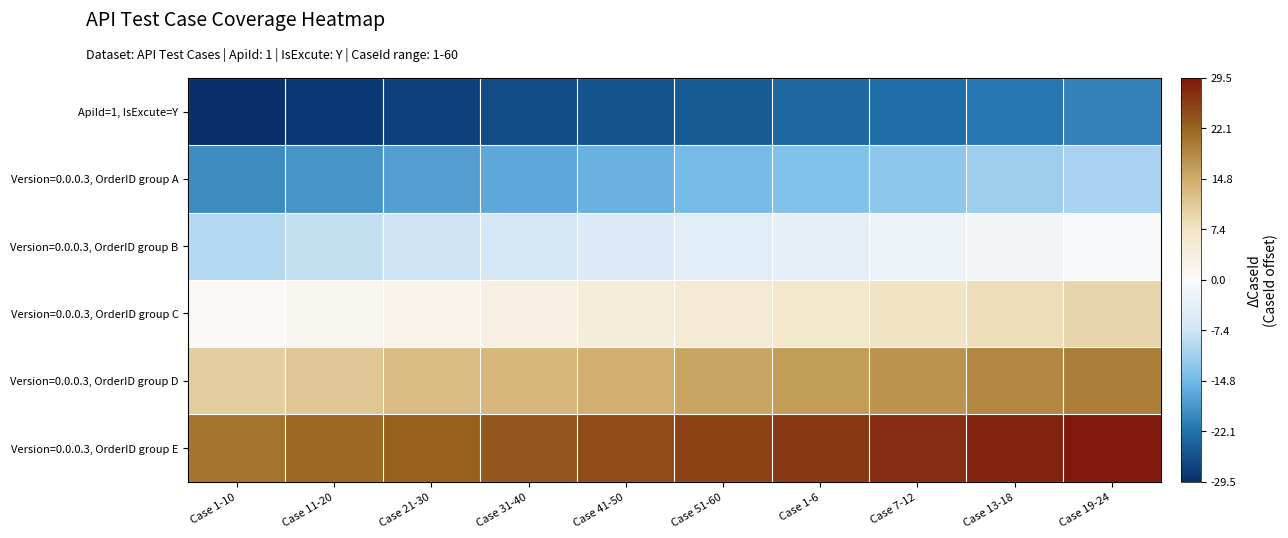

Reading right to left, transcribe all the data shown in this chart.

ApiId=1, IsExcute=Y: Case 19-24=-20.5	Case 13-18=-21.5	Case 7-12=-22.5	Case 1-6=-23.5	Case 51-60=-24.5	Case 41-50=-25.5	Case 31-40=-26.5	Case 21-30=-27.5	Case 11-20=-28.5	Case 1-10=-29.5
Version=0.0.0.3, OrderID group A: Case 19-24=-10.5	Case 13-18=-11.5	Case 7-12=-12.5	Case 1-6=-13.5	Case 51-60=-14.5	Case 41-50=-15.5	Case 31-40=-16.5	Case 21-30=-17.5	Case 11-20=-18.5	Case 1-10=-19.5
Version=0.0.0.3, OrderID group B: Case 19-24=-0.5	Case 13-18=-1.5	Case 7-12=-2.5	Case 1-6=-3.5	Case 51-60=-4.5	Case 41-50=-5.5	Case 31-40=-6.5	Case 21-30=-7.5	Case 11-20=-8.5	Case 1-10=-9.5
Version=0.0.0.3, OrderID group C: Case 19-24=9.5	Case 13-18=8.5	Case 7-12=7.5	Case 1-6=6.5	Case 51-60=5.5	Case 41-50=4.5	Case 31-40=3.5	Case 21-30=2.5	Case 11-20=1.5	Case 1-10=0.5
Version=0.0.0.3, OrderID group D: Case 19-24=19.5	Case 13-18=18.5	Case 7-12=17.5	Case 1-6=16.5	Case 51-60=15.5	Case 41-50=14.5	Case 31-40=13.5	Case 21-30=12.5	Case 11-20=11.5	Case 1-10=10.5
Version=0.0.0.3, OrderID group E: Case 19-24=29.5	Case 13-18=28.5	Case 7-12=27.5	Case 1-6=26.5	Case 51-60=25.5	Case 41-50=24.5	Case 31-40=23.5	Case 21-30=22.5	Case 11-20=21.5	Case 1-10=20.5